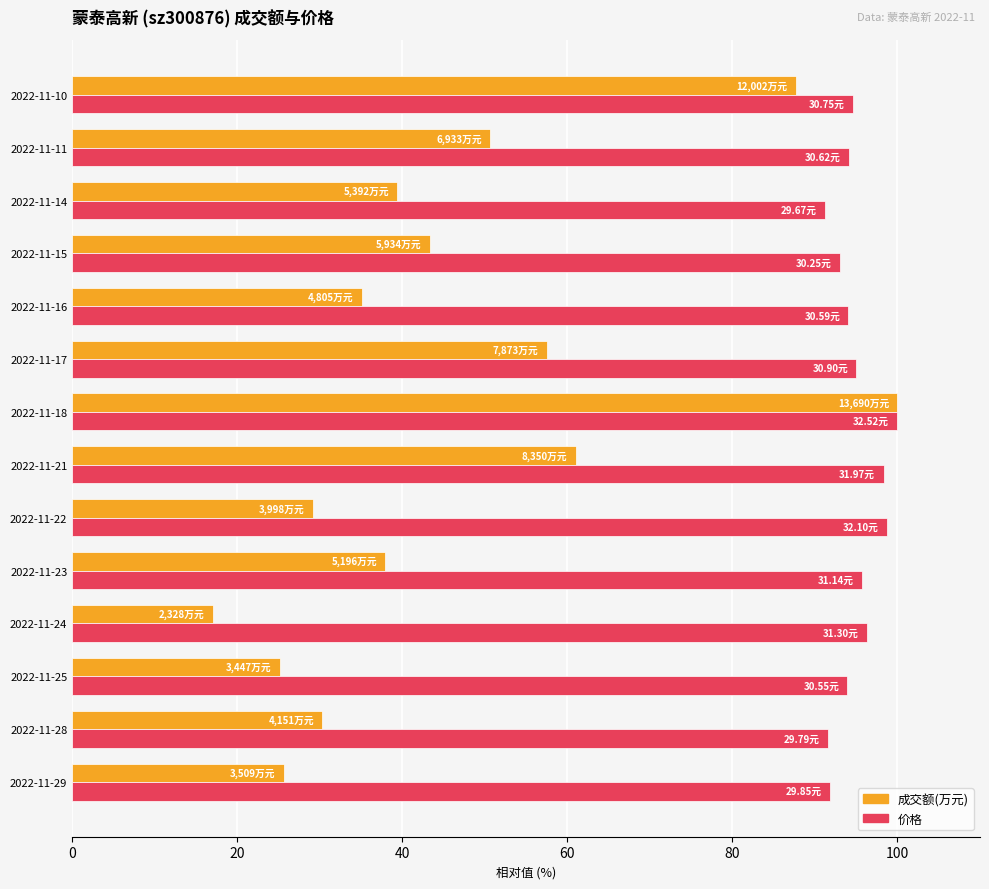

What is the difference between the maximum and minimum values in the 价格 series?

8.8